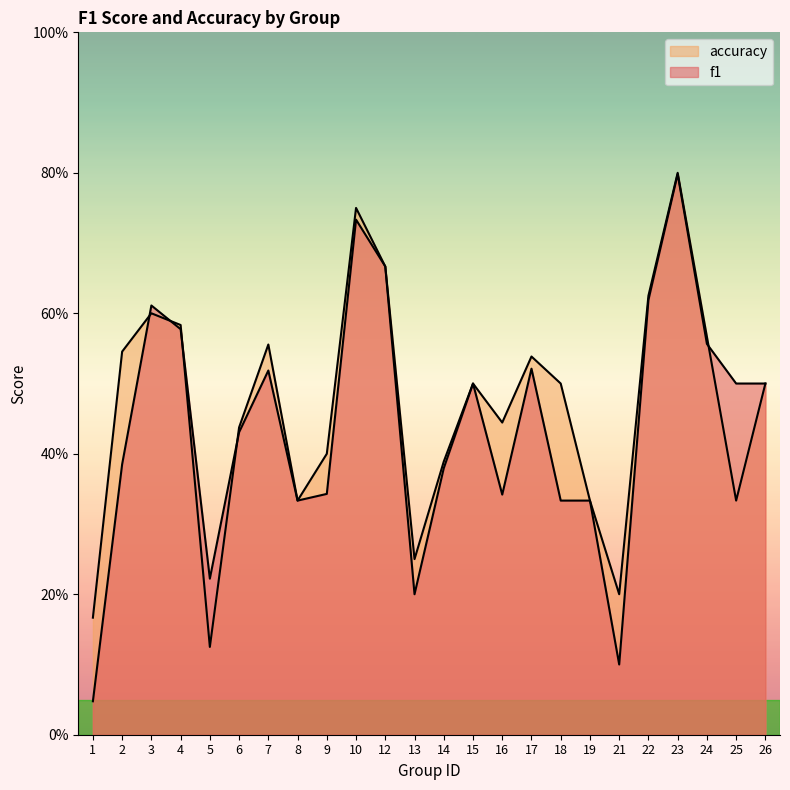

What is the total value across all series at 15?

1.0